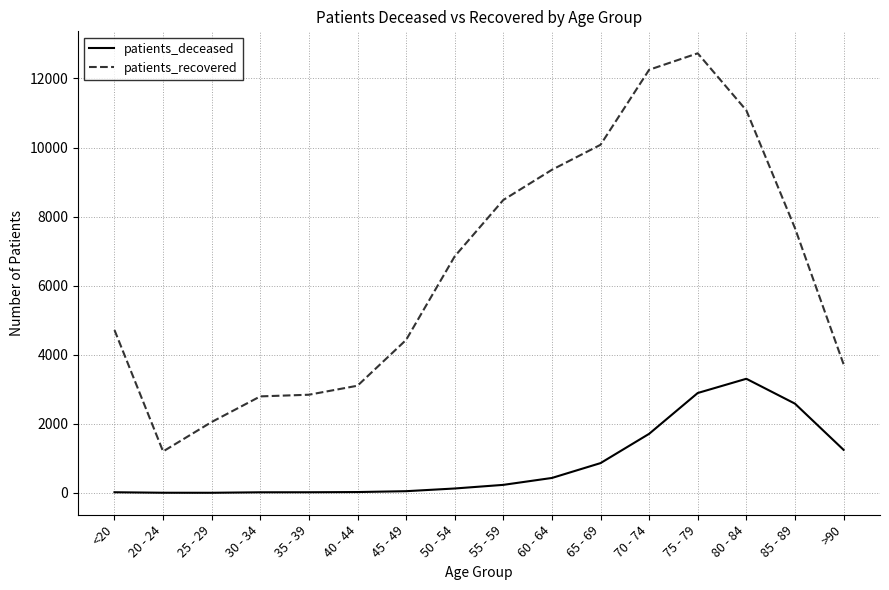

Which series has the largest range (max minus min)?

patients_recovered